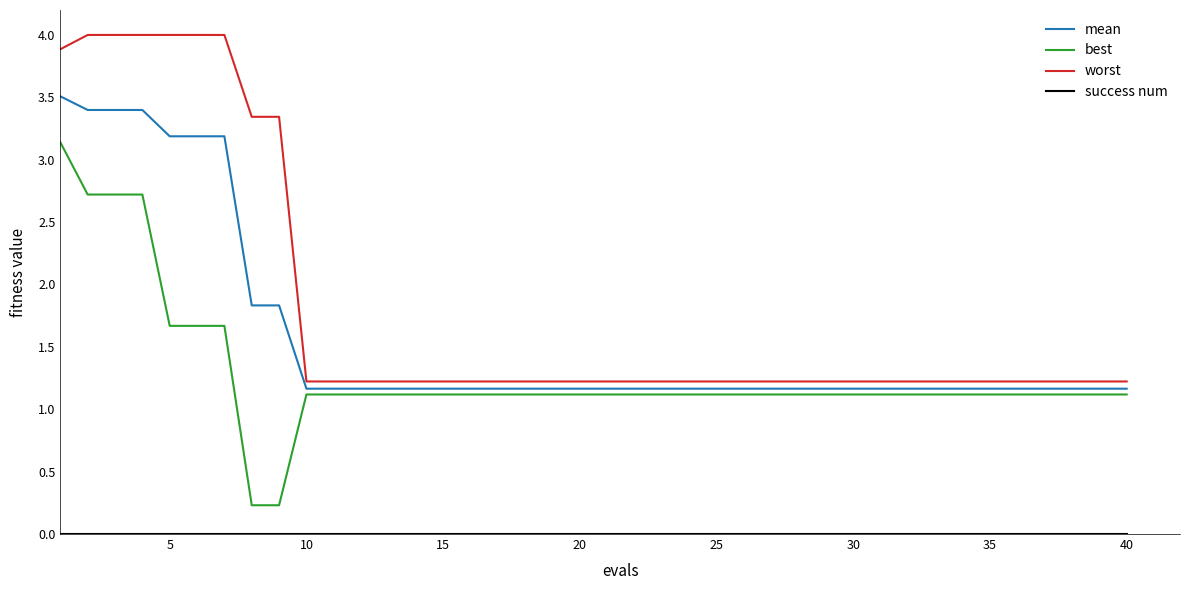

Is this an area chart (filled region under the line)?

No